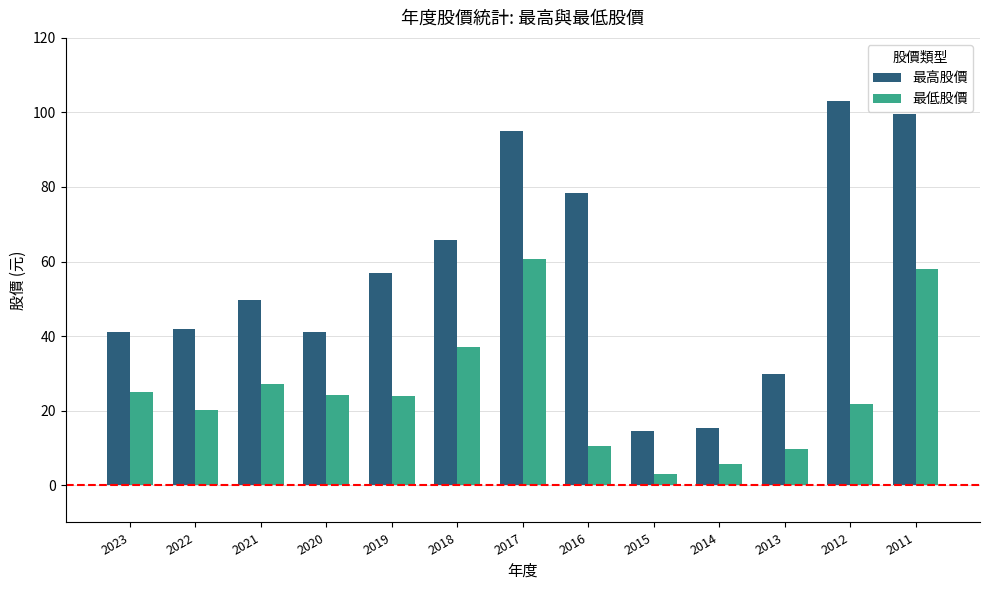

Is it true that 最高股價 equals 28.3 at 2016?

False